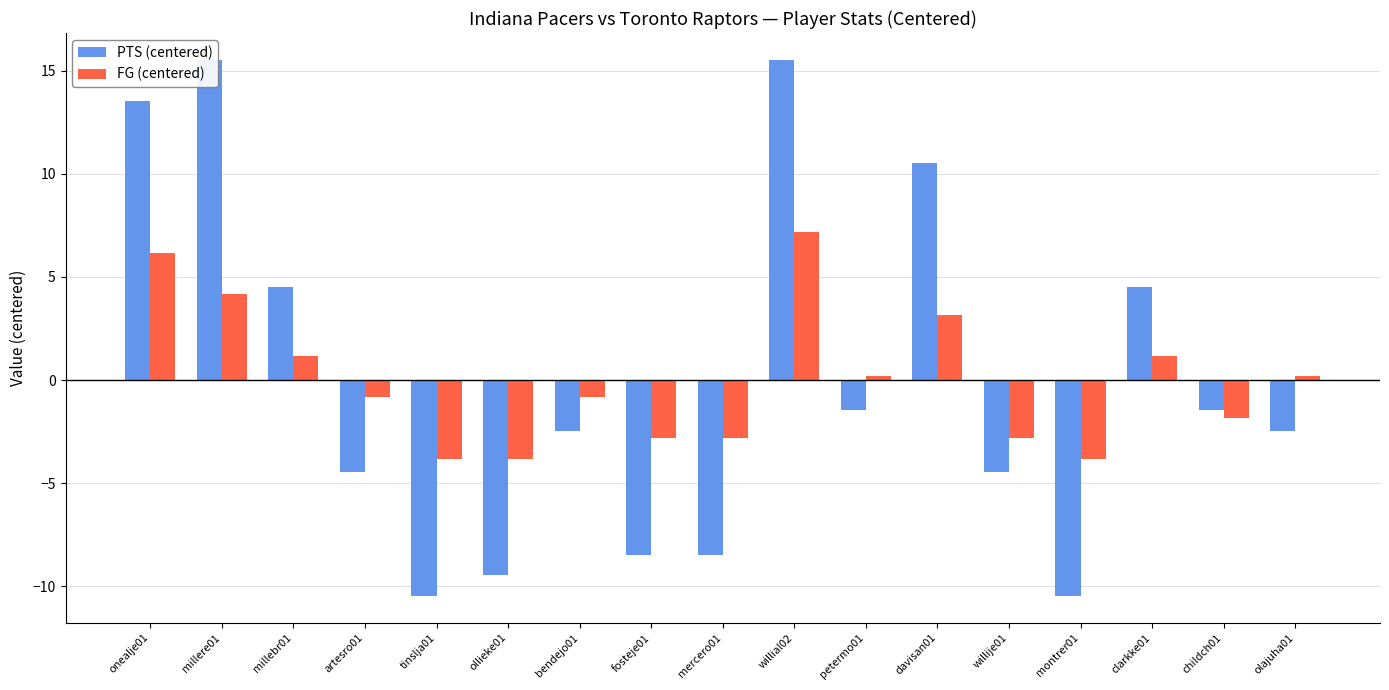

What is the lowest value of the PTS (centered) series?

-10.5